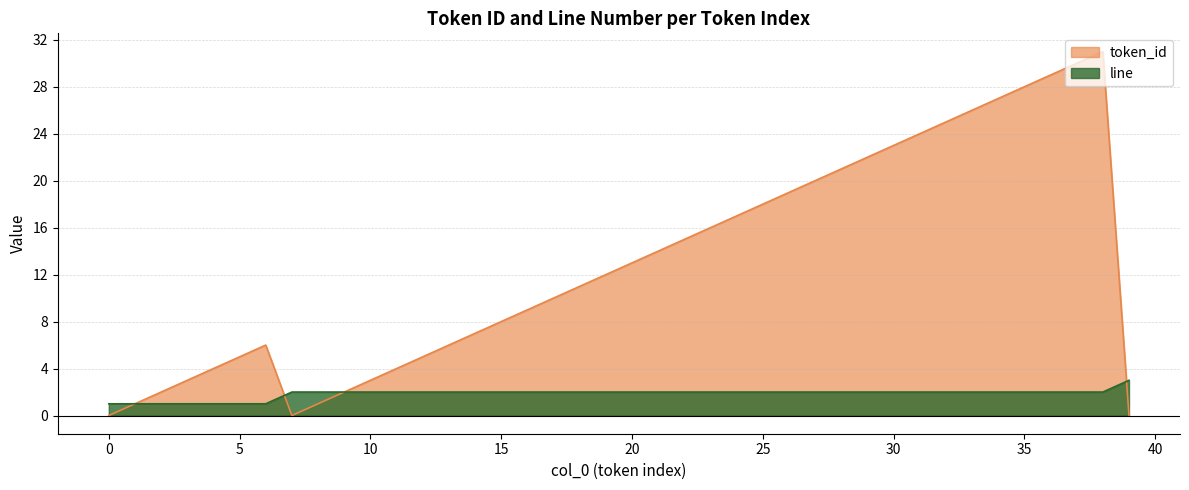

How many times do line and token_id cross each other?

2